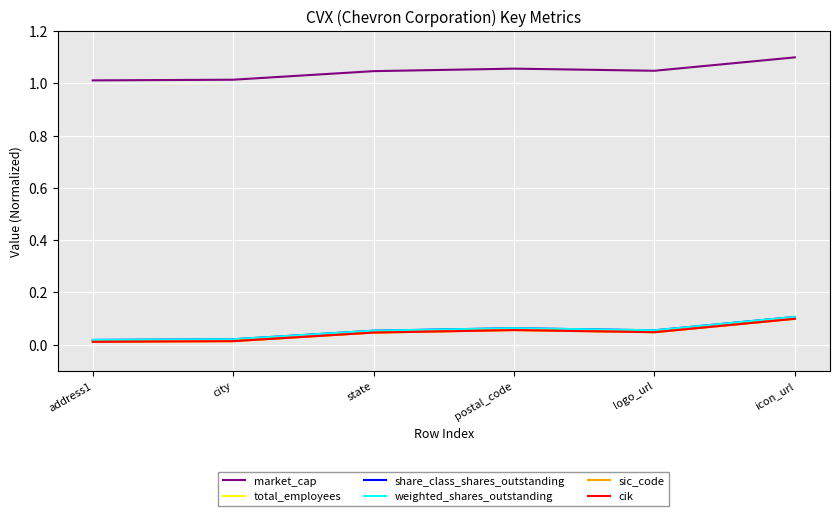

The total_employees series shows 0.0 at state. True or false?

True